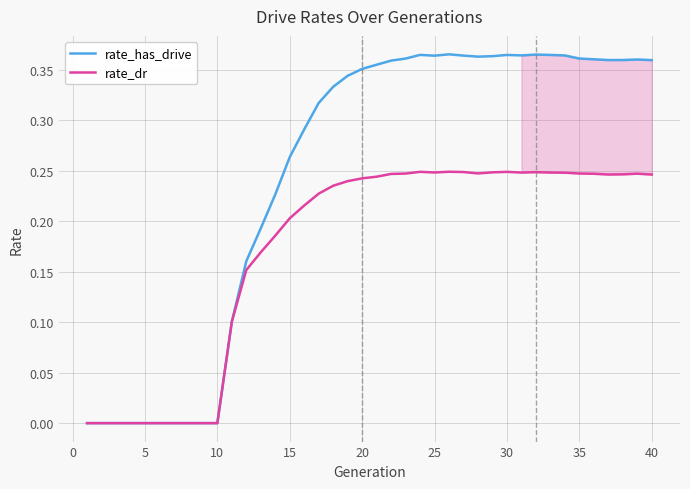

Which series has the widest spread of values?

rate_has_drive